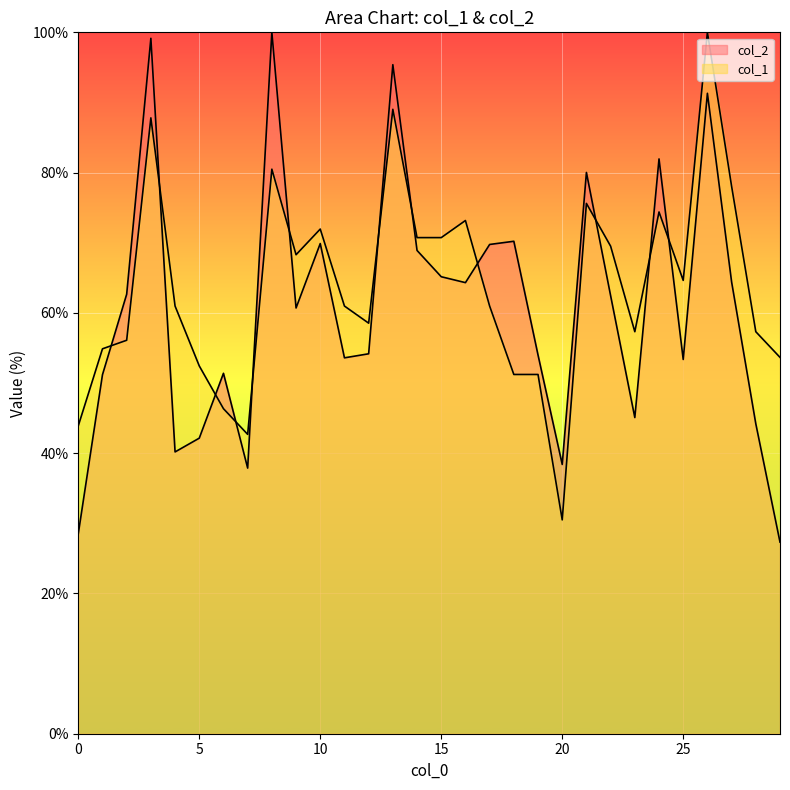

Which series has the largest total across all categories?

col_1